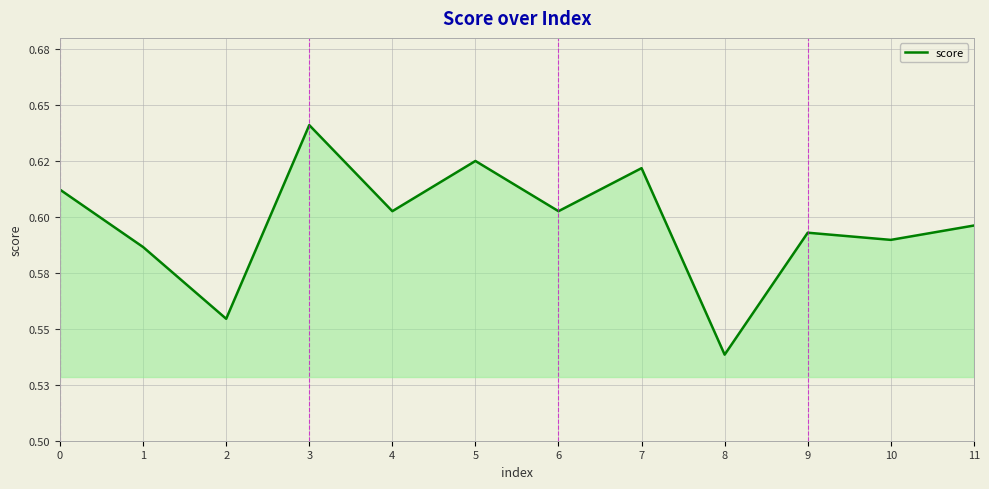

The chart shows a value of 0.6 at 0. True or false?

True